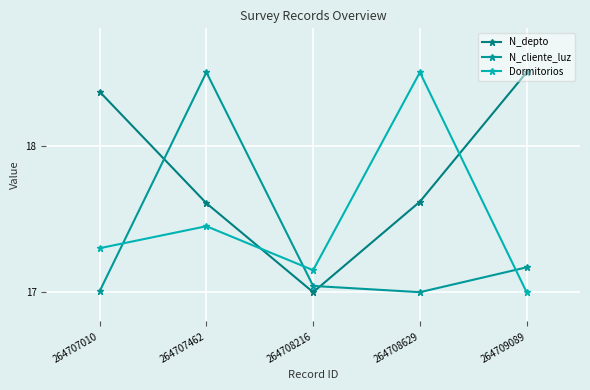

How many series are shown in this chart?

3